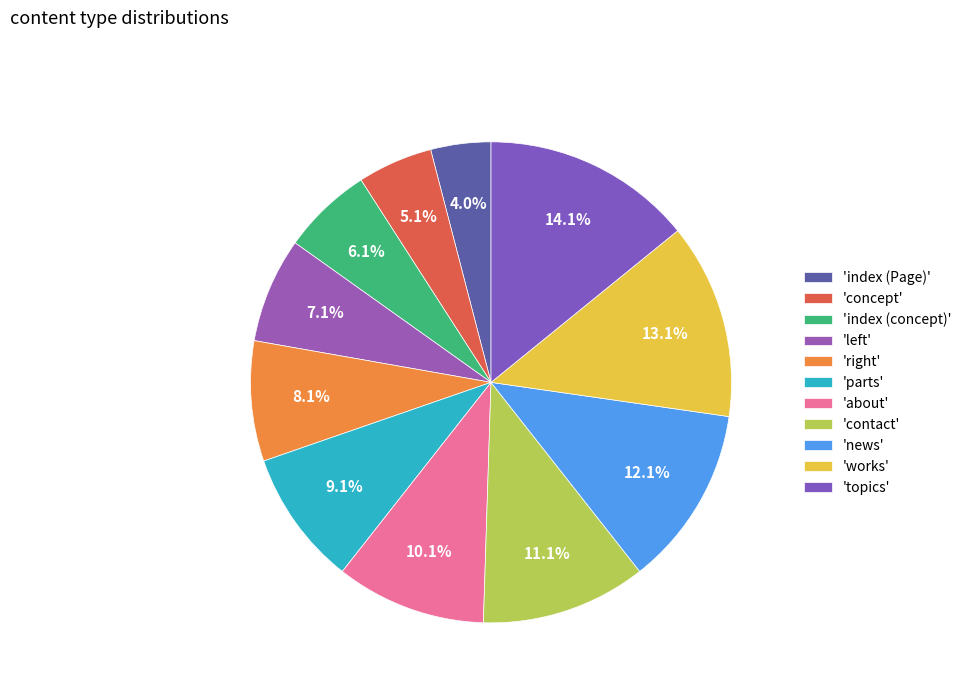

How many segments does this pie chart have?

11